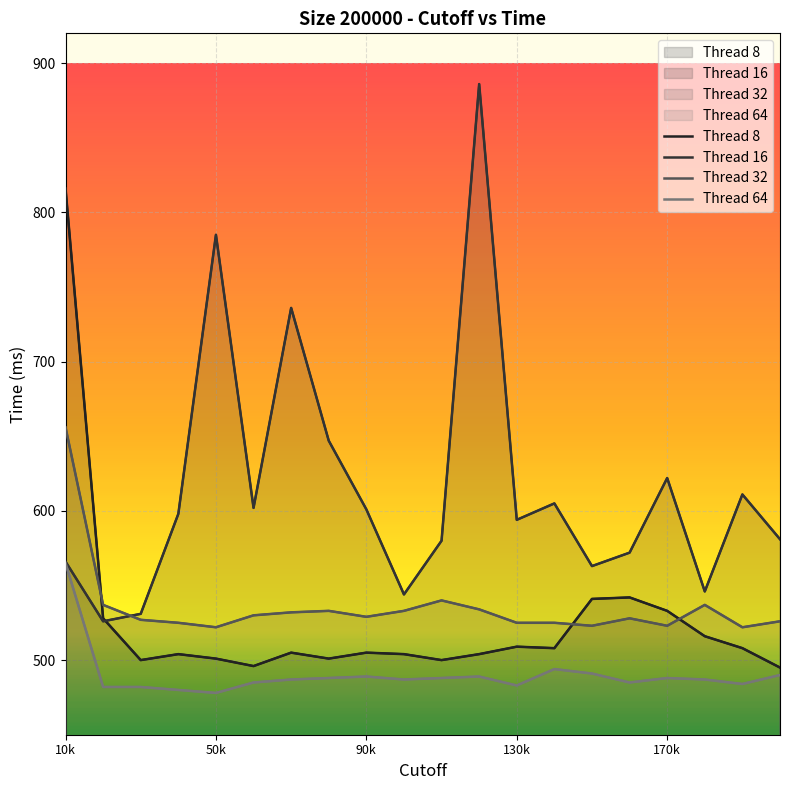

Does the chart display data point markers on the line(s)?

No